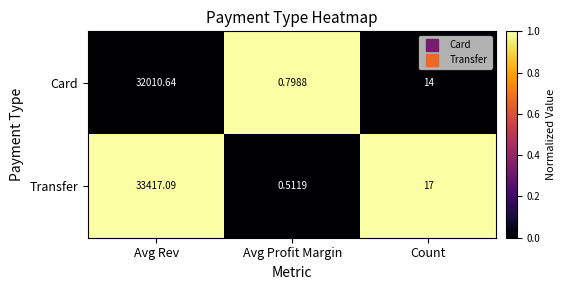

What is the total value across all series at Avg Rev?

65427.7